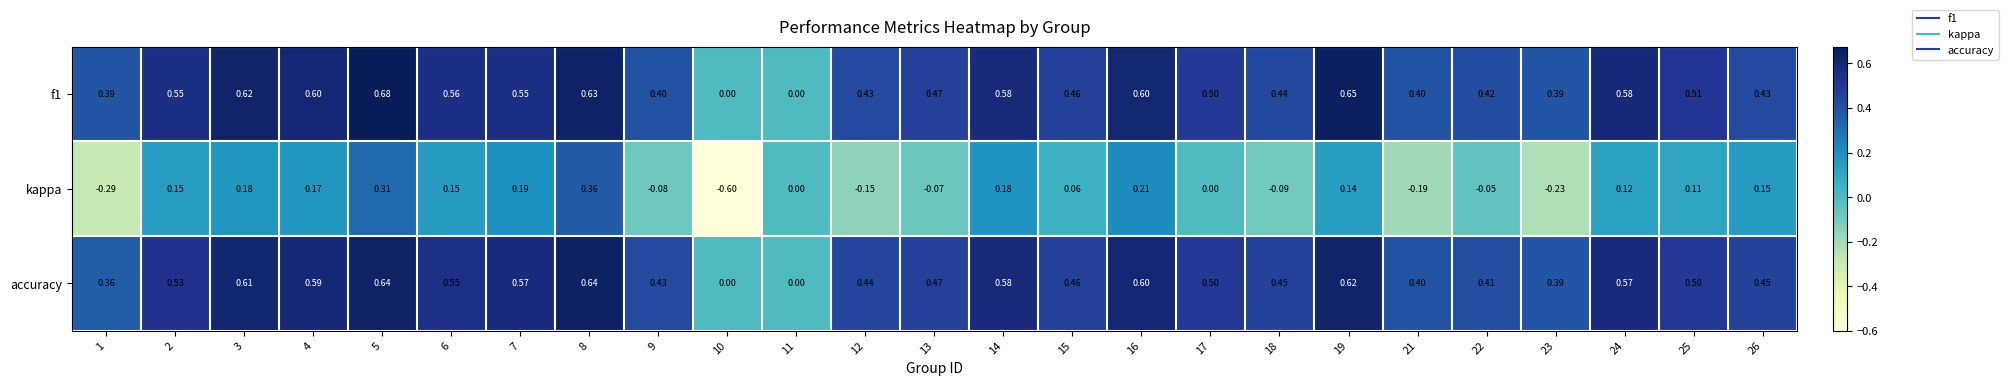

Which series has the largest range (max minus min)?

kappa